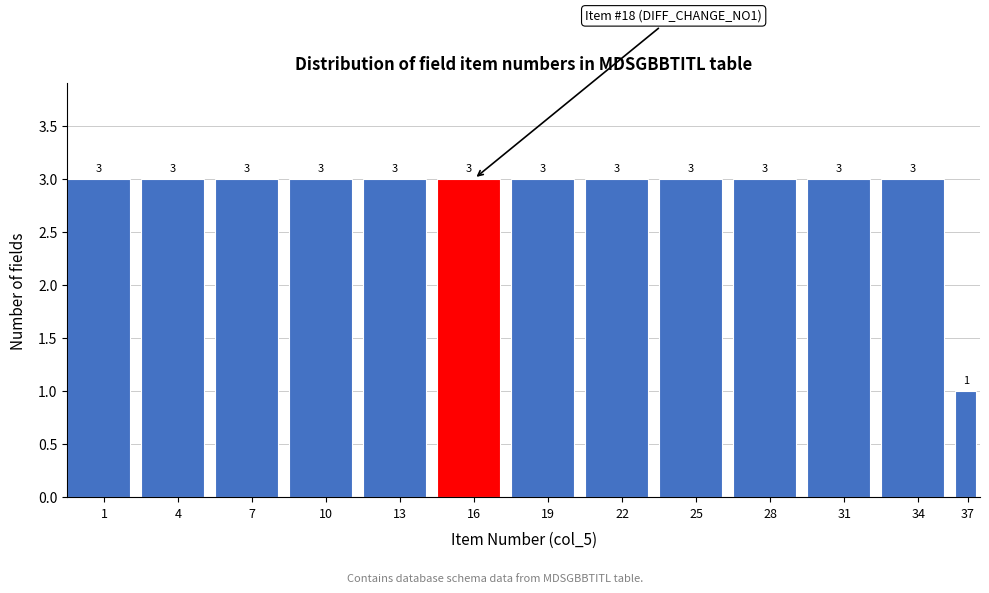

Reading left to right, transcribe all the data shown in this chart.

1=3	4=3	7=3	10=3	13=3	16=3	19=3	22=3	25=3	28=3	31=3	34=3	37=1